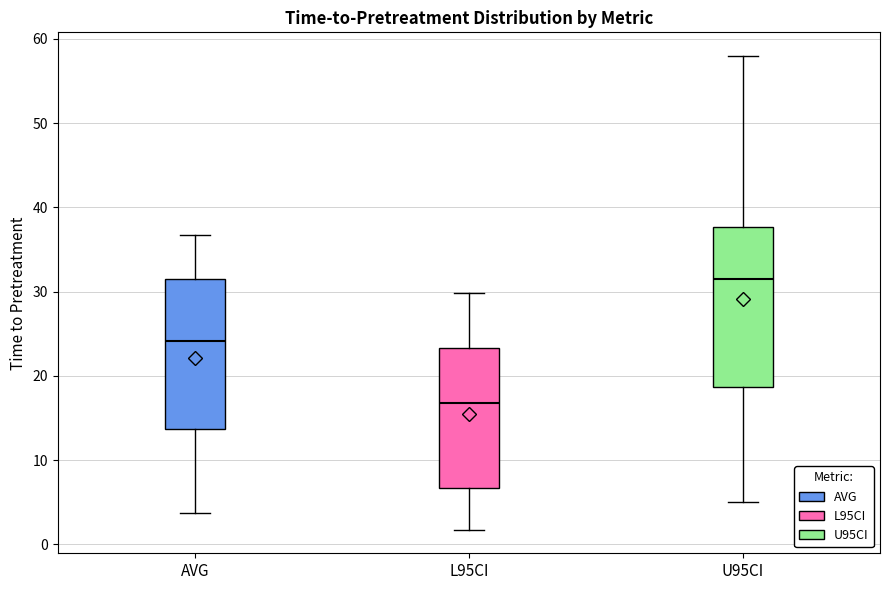

Reading left to right, transcribe this box plot: for each box, give where its median line is, the range the box spans, and where its two whiskers end, as read against the y-axis. The values are not printed on the chart, so give them approximately, as read against the axis.

AVG: median 24, box 14 to 31, whiskers 4 to 37
L95CI: median 17, box 7 to 23, whiskers 2 to 30
U95CI: median 31, box 19 to 38, whiskers 5 to 58